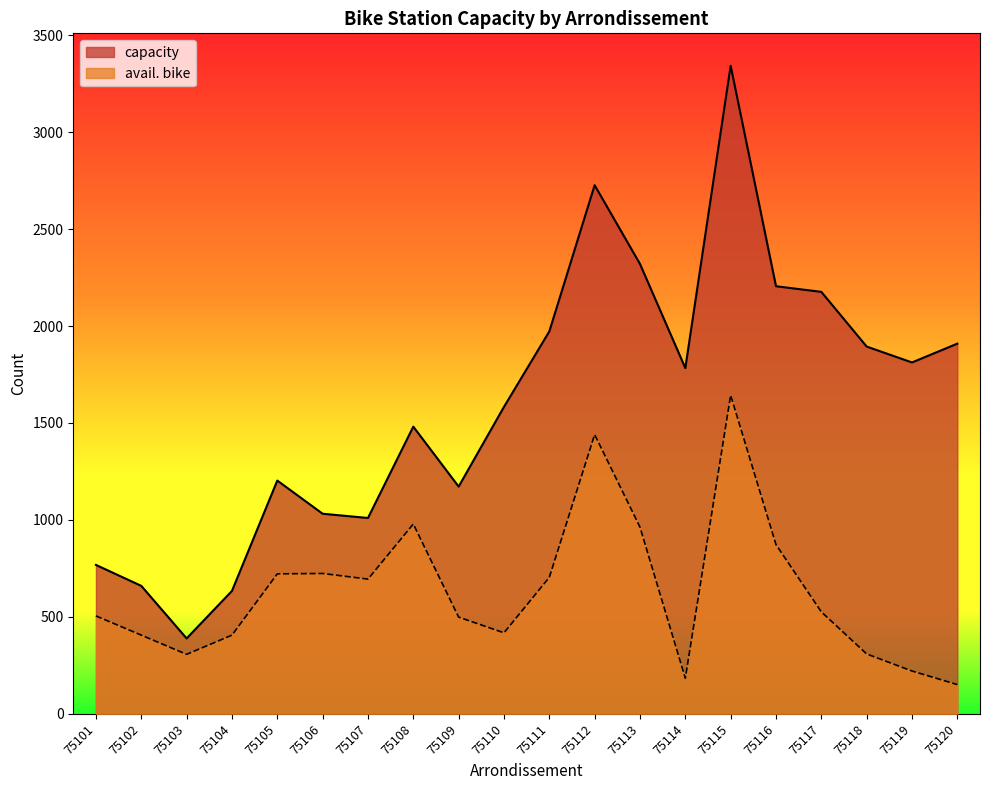

What is the average value of the capacity series?

1604